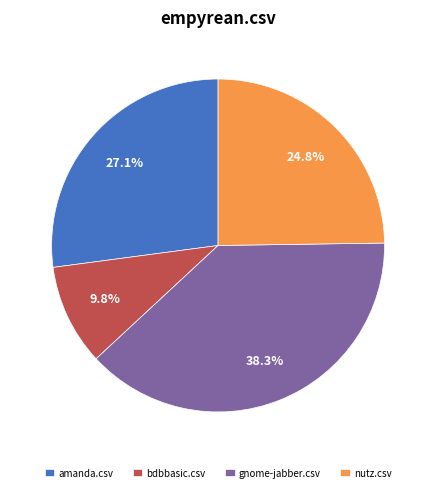

Does any single category account for the majority?

No